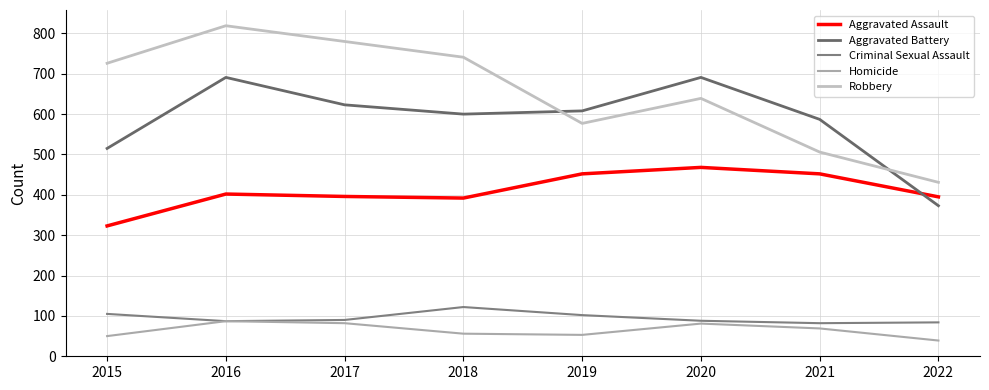

What is the sum of all Robbery values?

5219